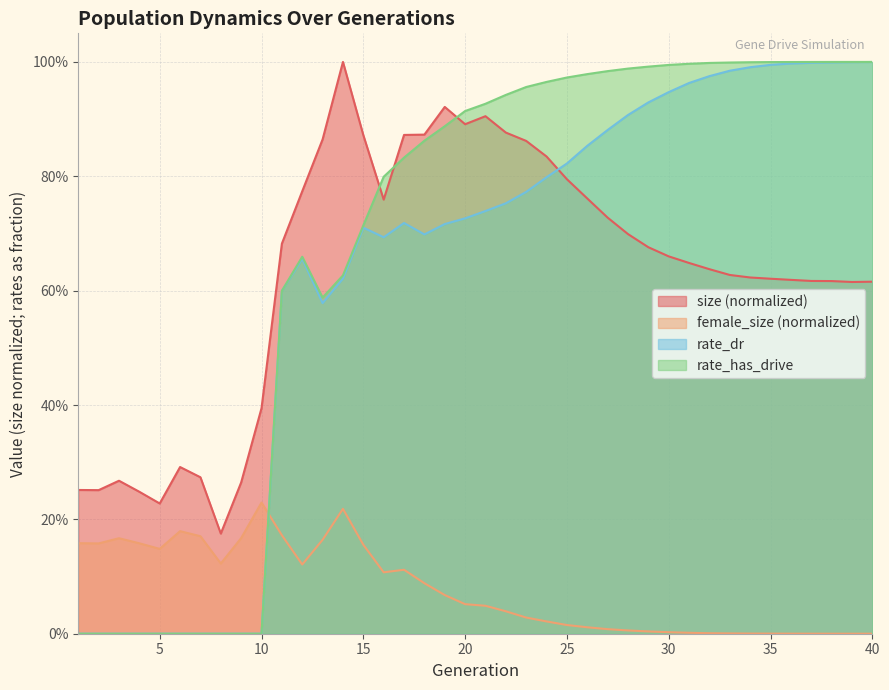

What are all the series names shown in the legend?

size (normalized), female_size (normalized), rate_dr, rate_has_drive